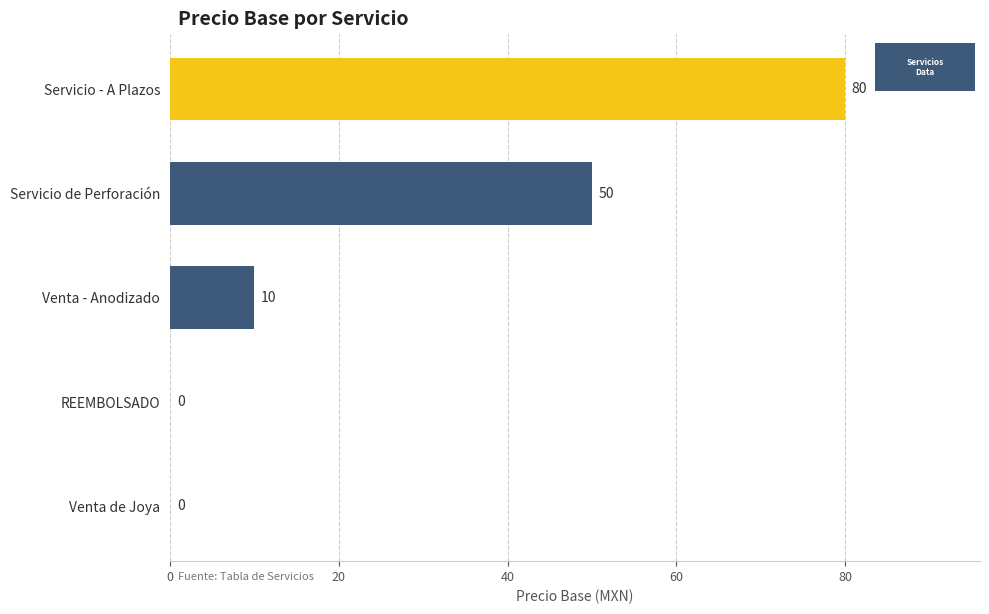

Which category has the highest value across all series?

Servicio - A Plazos